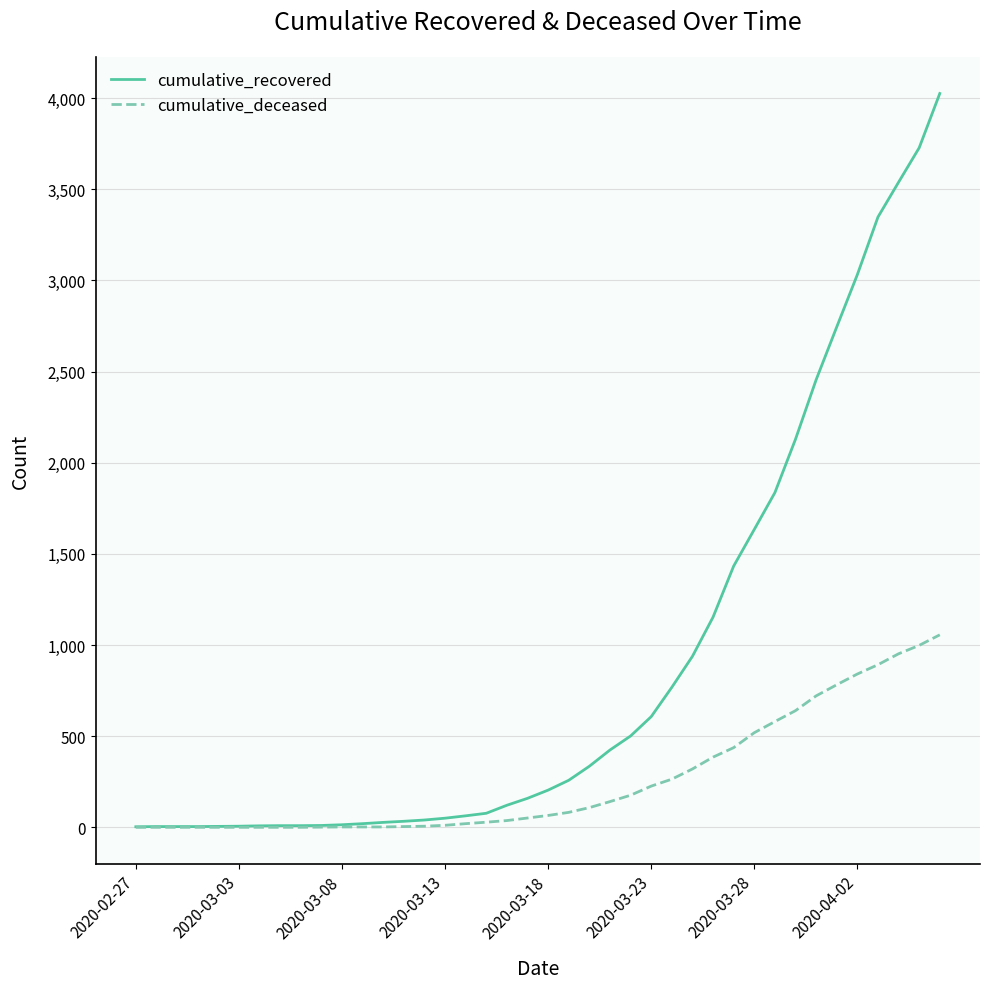

Rank the series by their maximum value, from highest to lowest.

cumulative_recovered, cumulative_deceased